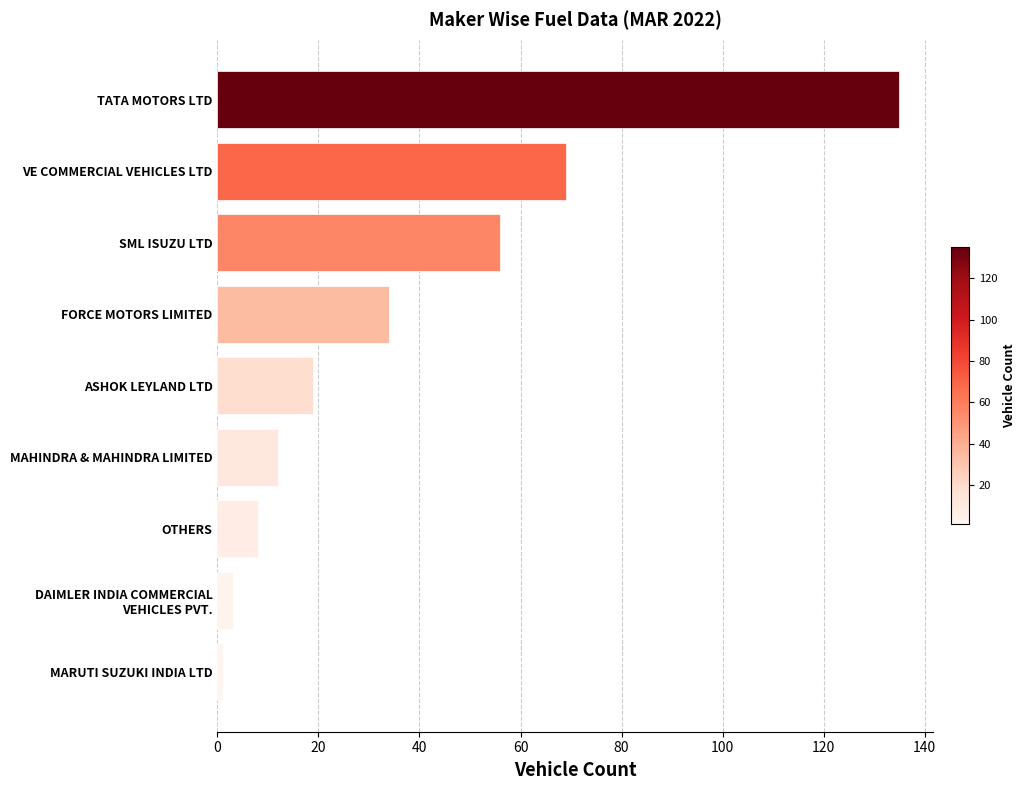

Which has a higher value, VE COMMERCIAL VEHICLES LTD or SML ISUZU LTD?

VE COMMERCIAL VEHICLES LTD